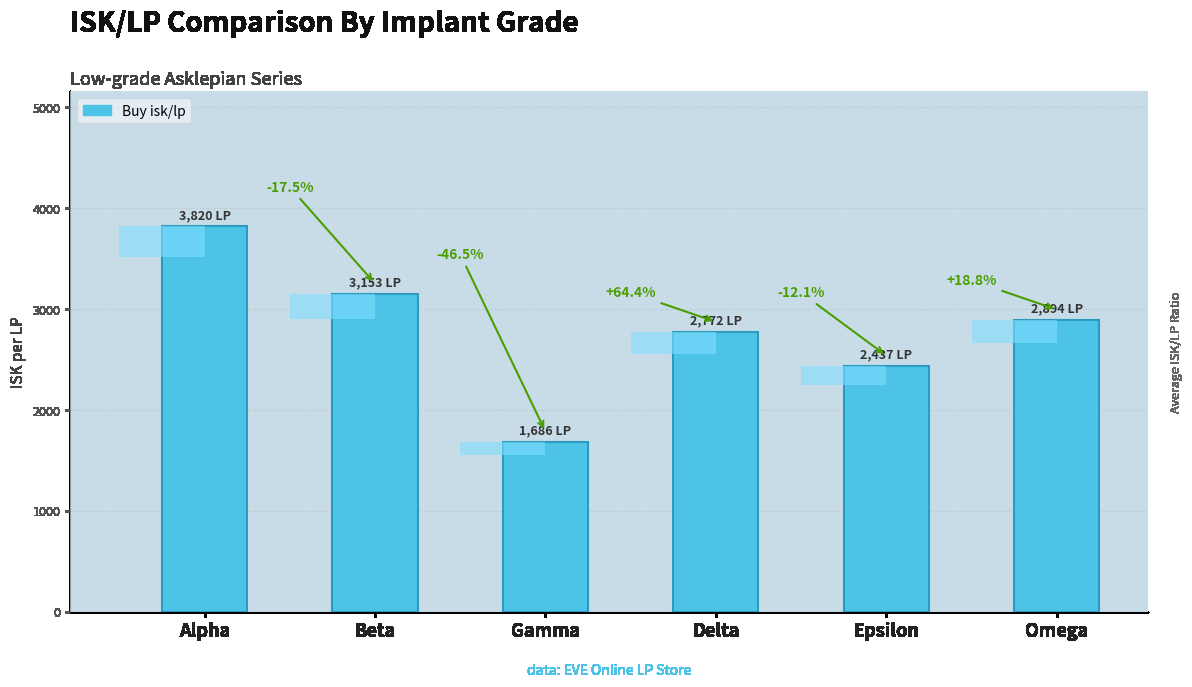

What is the label of the 2nd bar from the right?

Epsilon